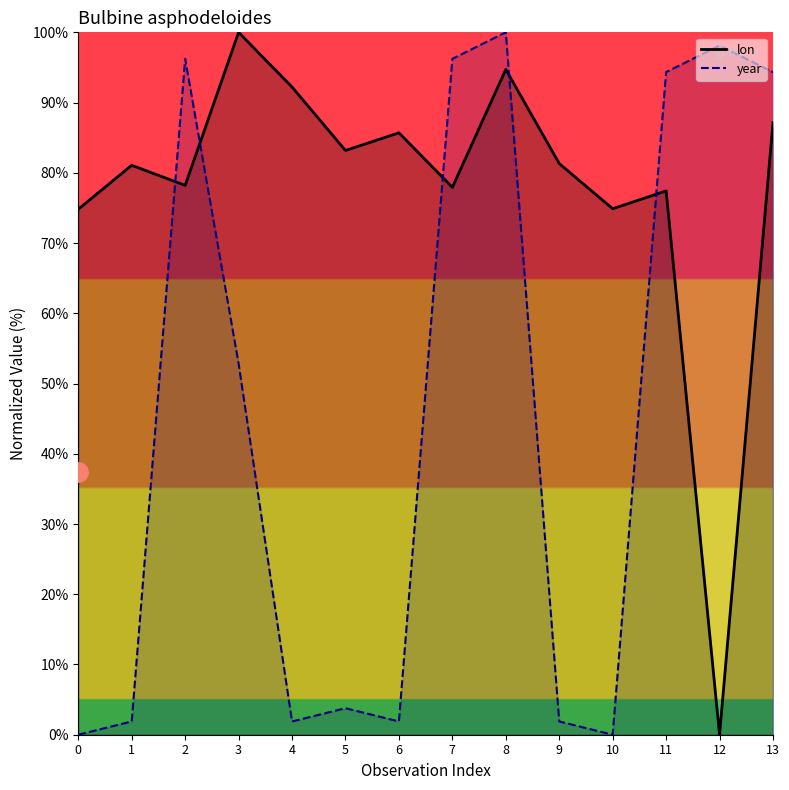

At which label does lon first exceed 81?

1